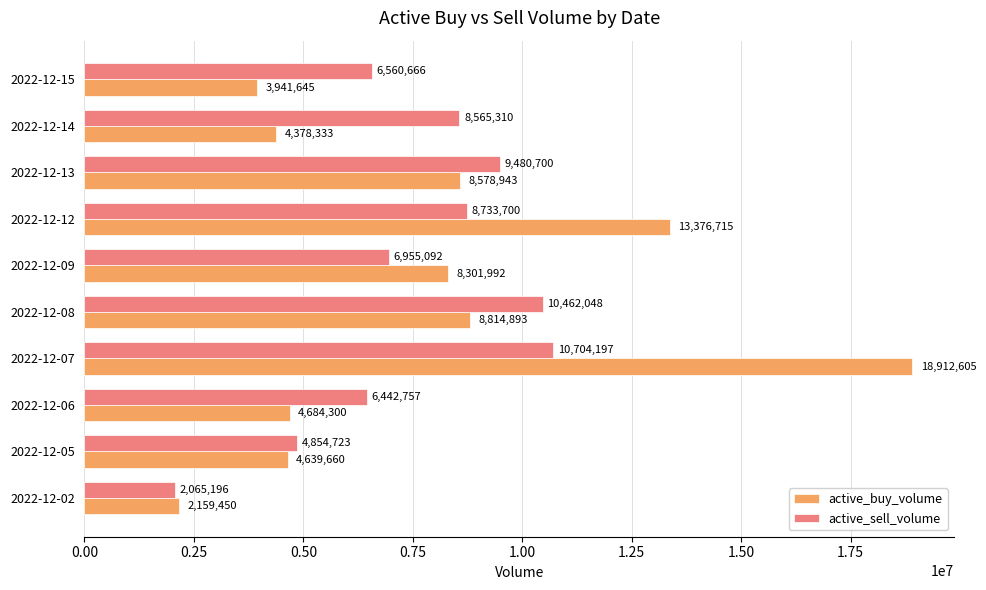

Rank the series at 2022-12-05 from lowest to highest value.

active_buy_volume, active_sell_volume